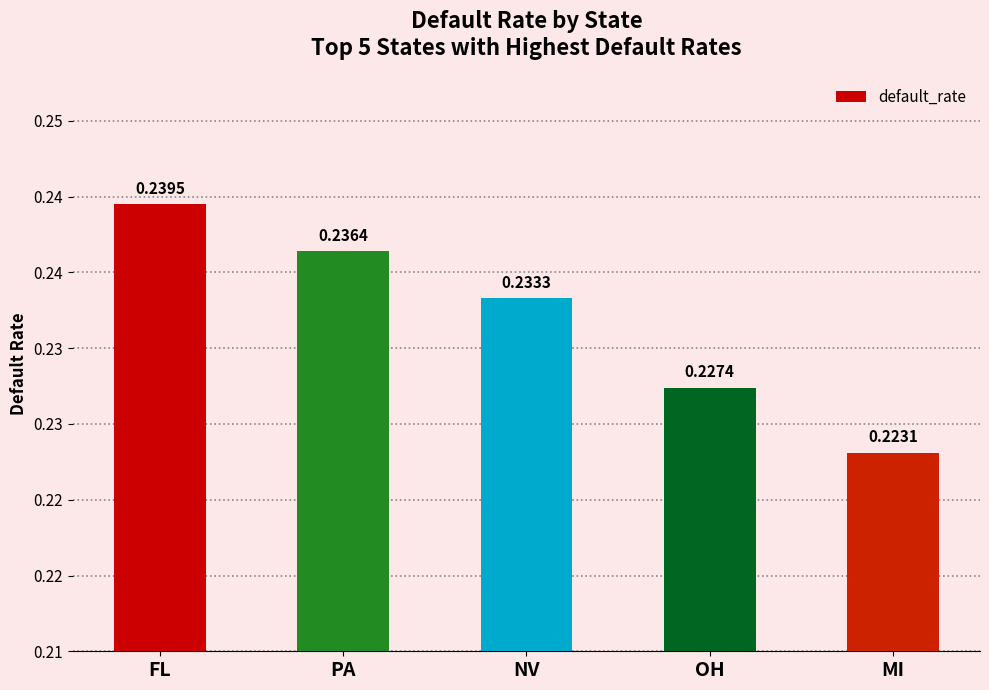

Rank the categories by value from lowest to highest.

MI, OH, NV, PA, FL